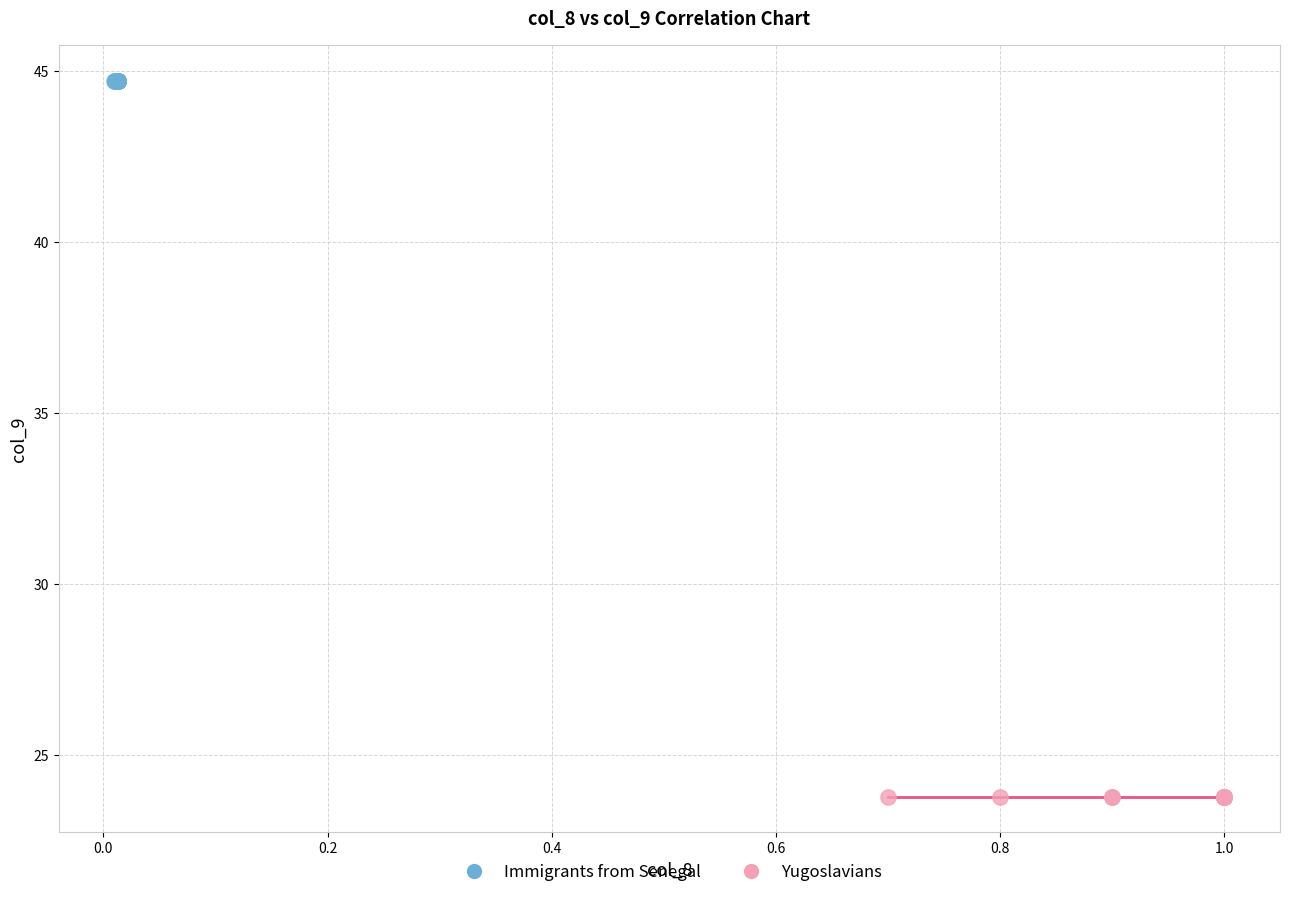

Which series contains the lowest Y value?

Yugoslavians